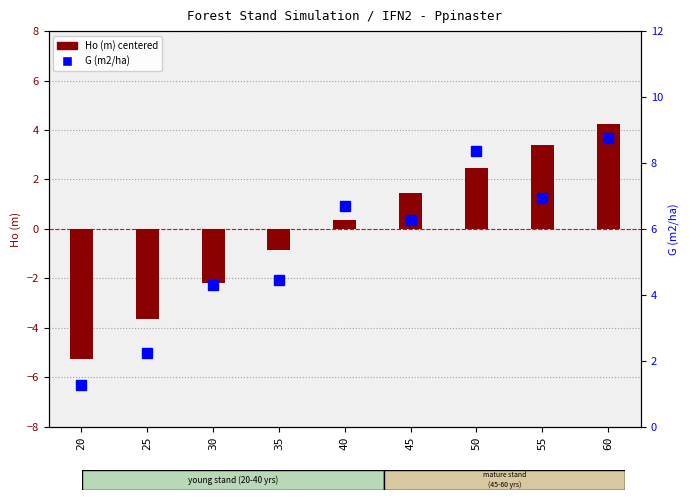

How many categories are shown in the chart?

9